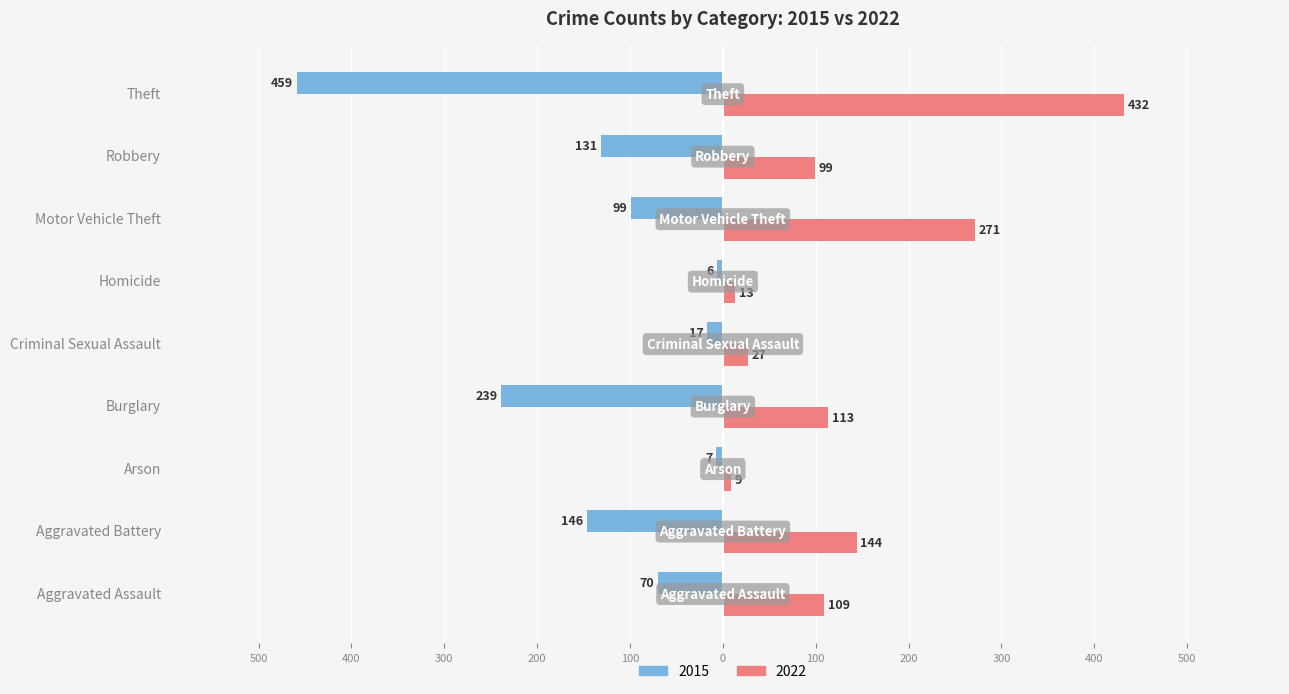

At which label does 2022 first exceed 109?

Aggravated Battery